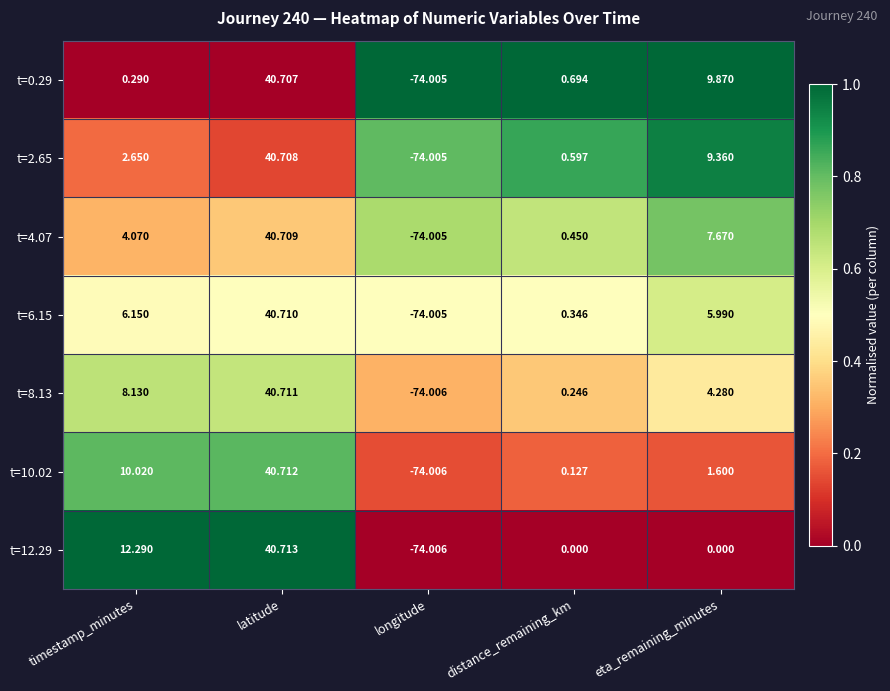

At which label does t=8.13 reach its peak?

latitude